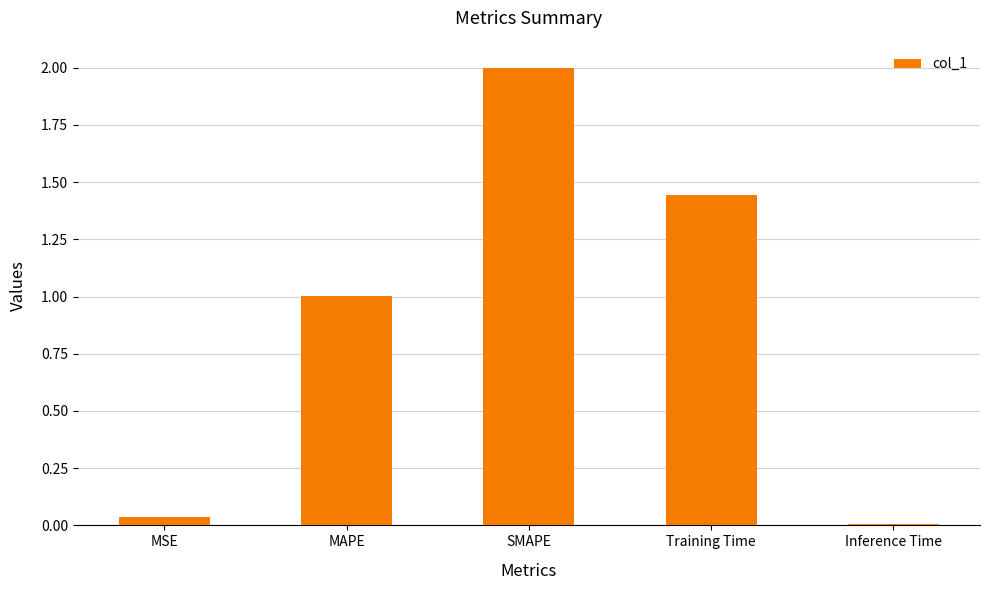

How many categories are shown in the chart?

5